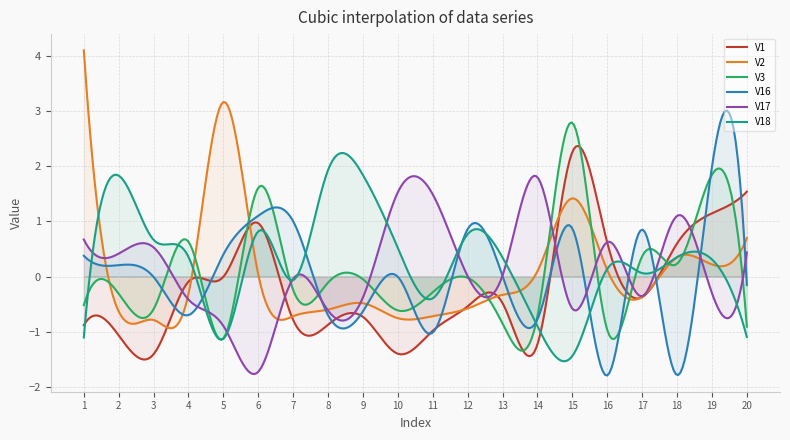

Rank the series at 7 from highest to lowest value.

V16, V17, V18, V3, V2, V1